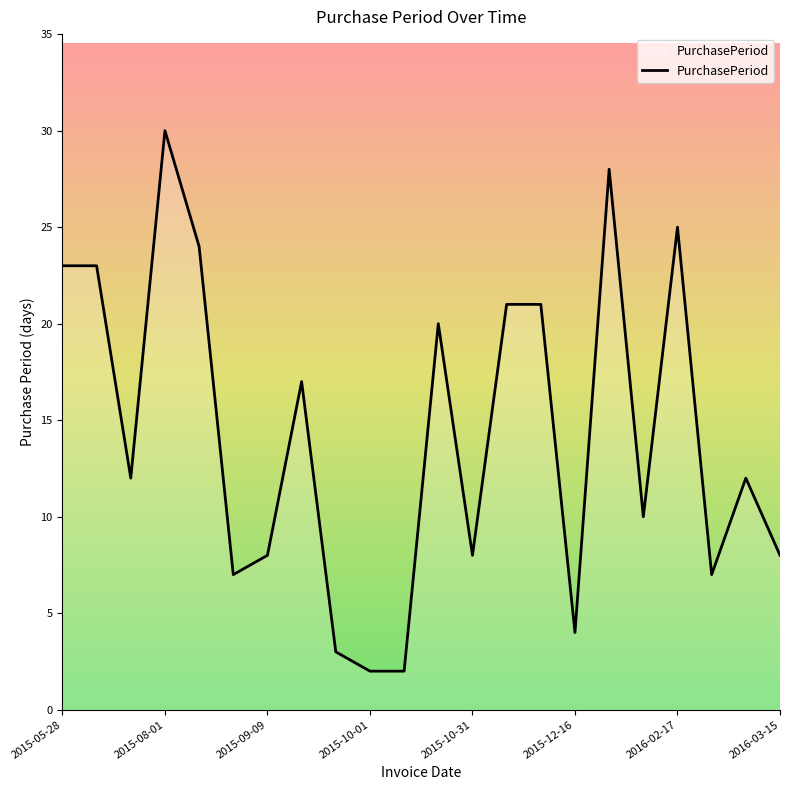

What is the maximum value shown in the chart?

30